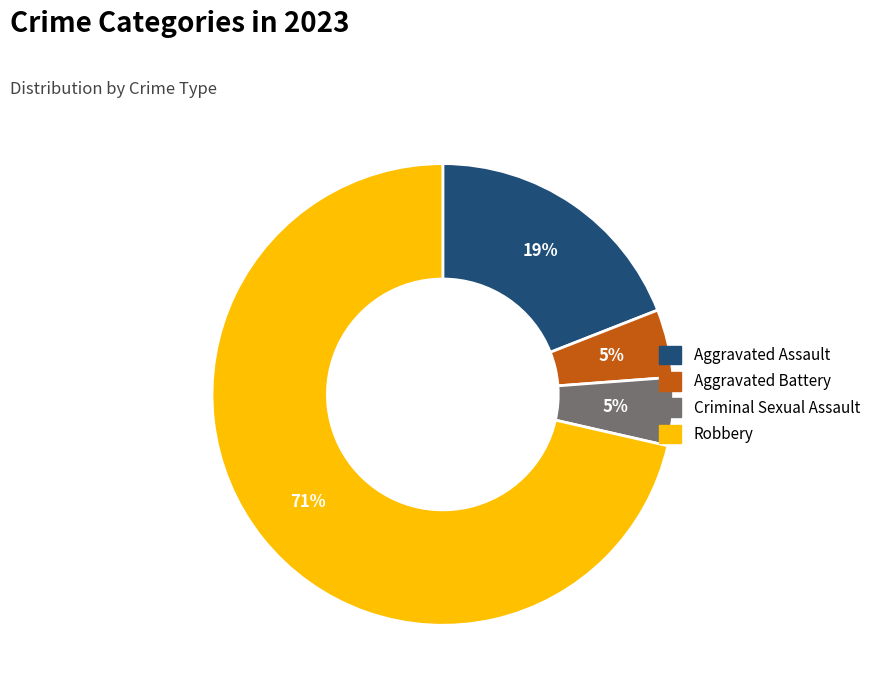

How many slices are in this pie chart?

4